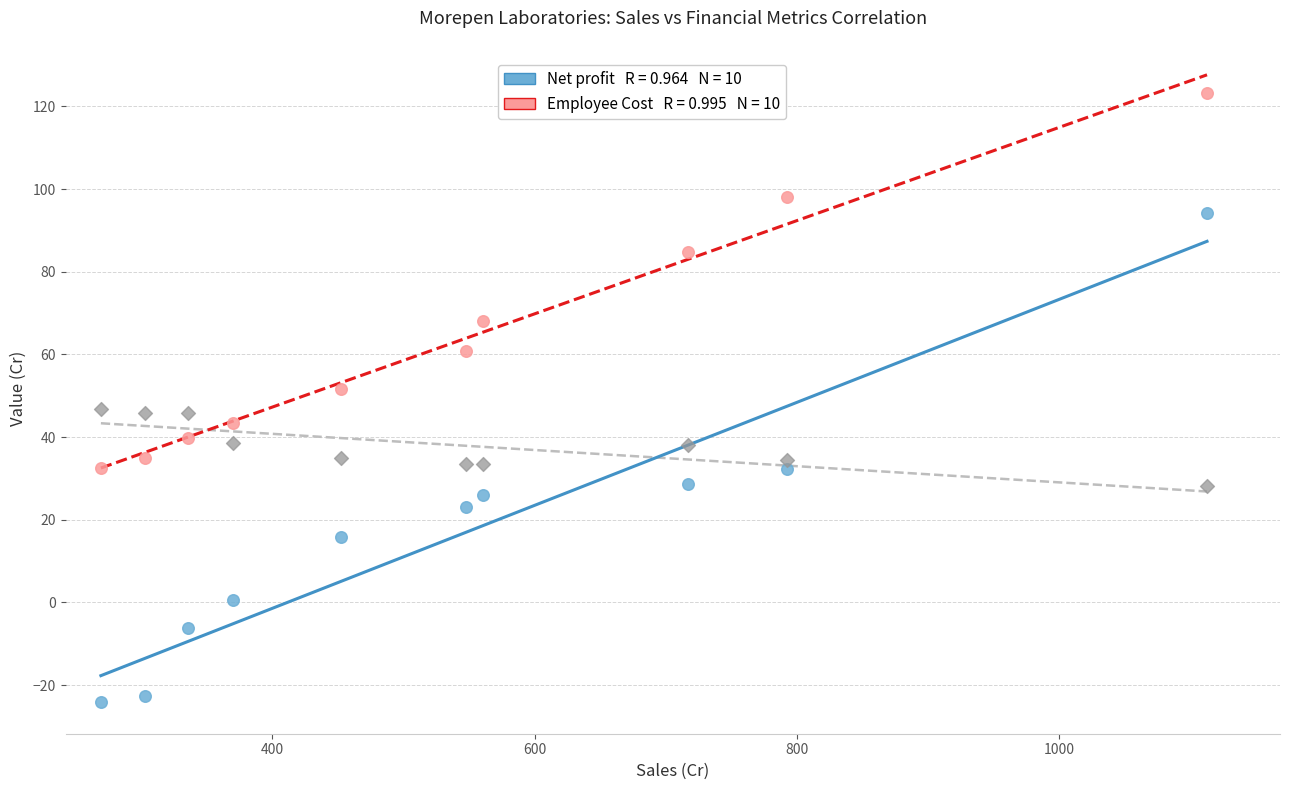

Across all data points, what is the range of X values (max minus min)?

842.9